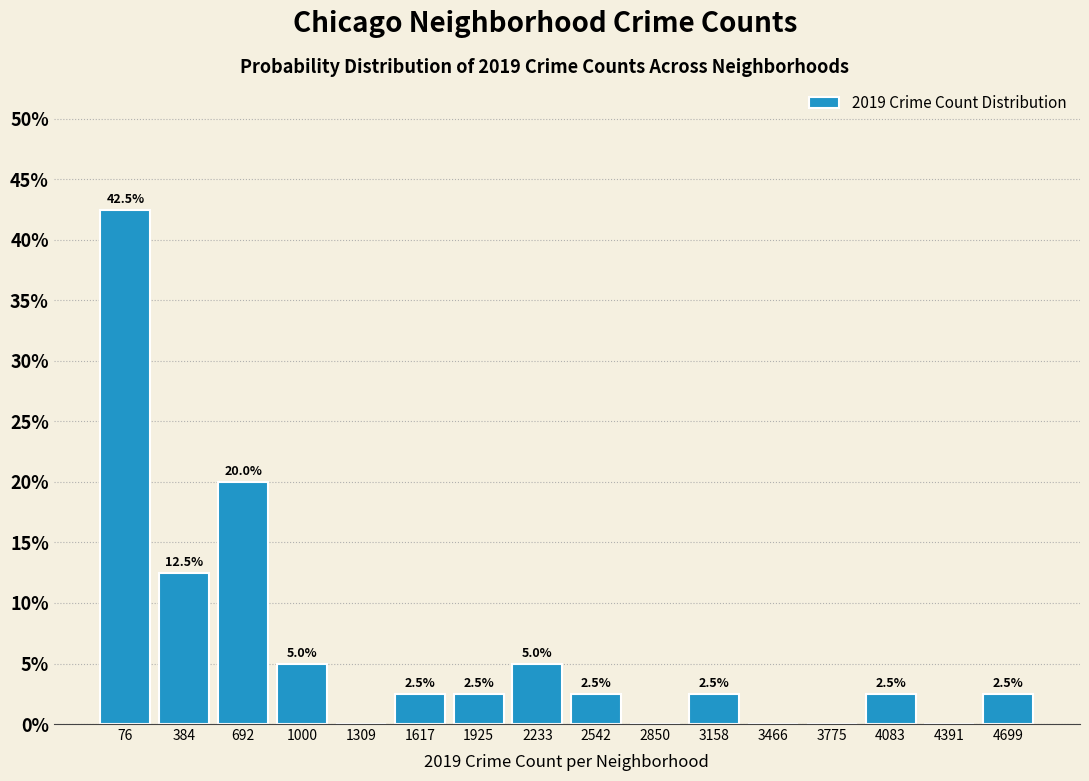

Reading left to right, what are all the values shown in this chart?

76=42.5	384=12.5	692=20.0	1000=5.0	1309=0.0	1617=2.5	1925=2.5	2233=5.0	2542=2.5	2850=0.0	3158=2.5	3466=0.0	3775=0.0	4083=2.5	4391=0.0	4699=2.5